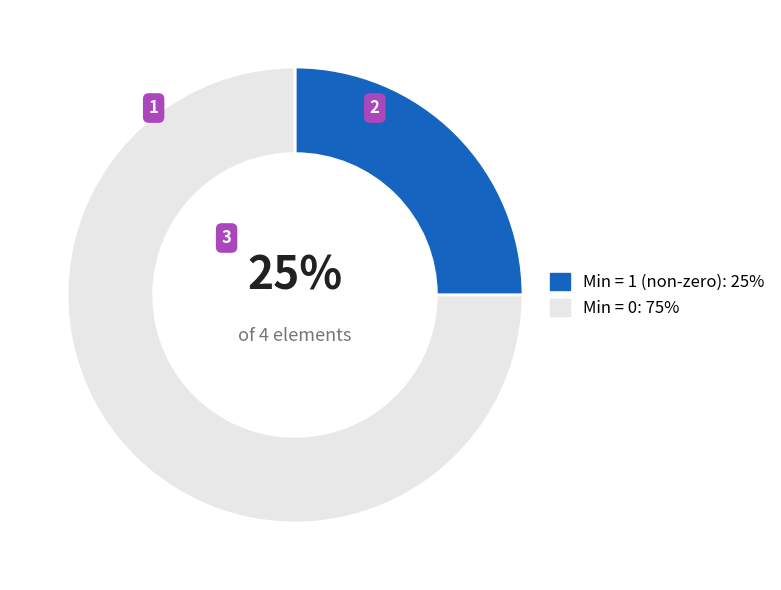

To the nearest percent, what is the difference between the largest and smallest slice percentages?

50%